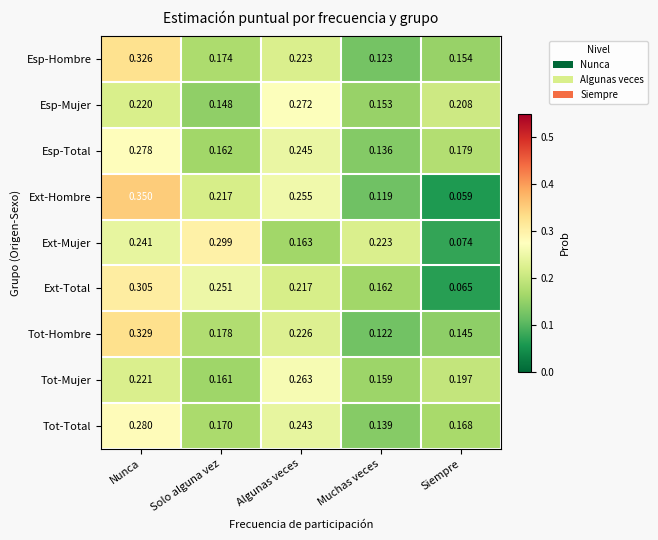

At which category is the sum across all series the highest?

Nunca